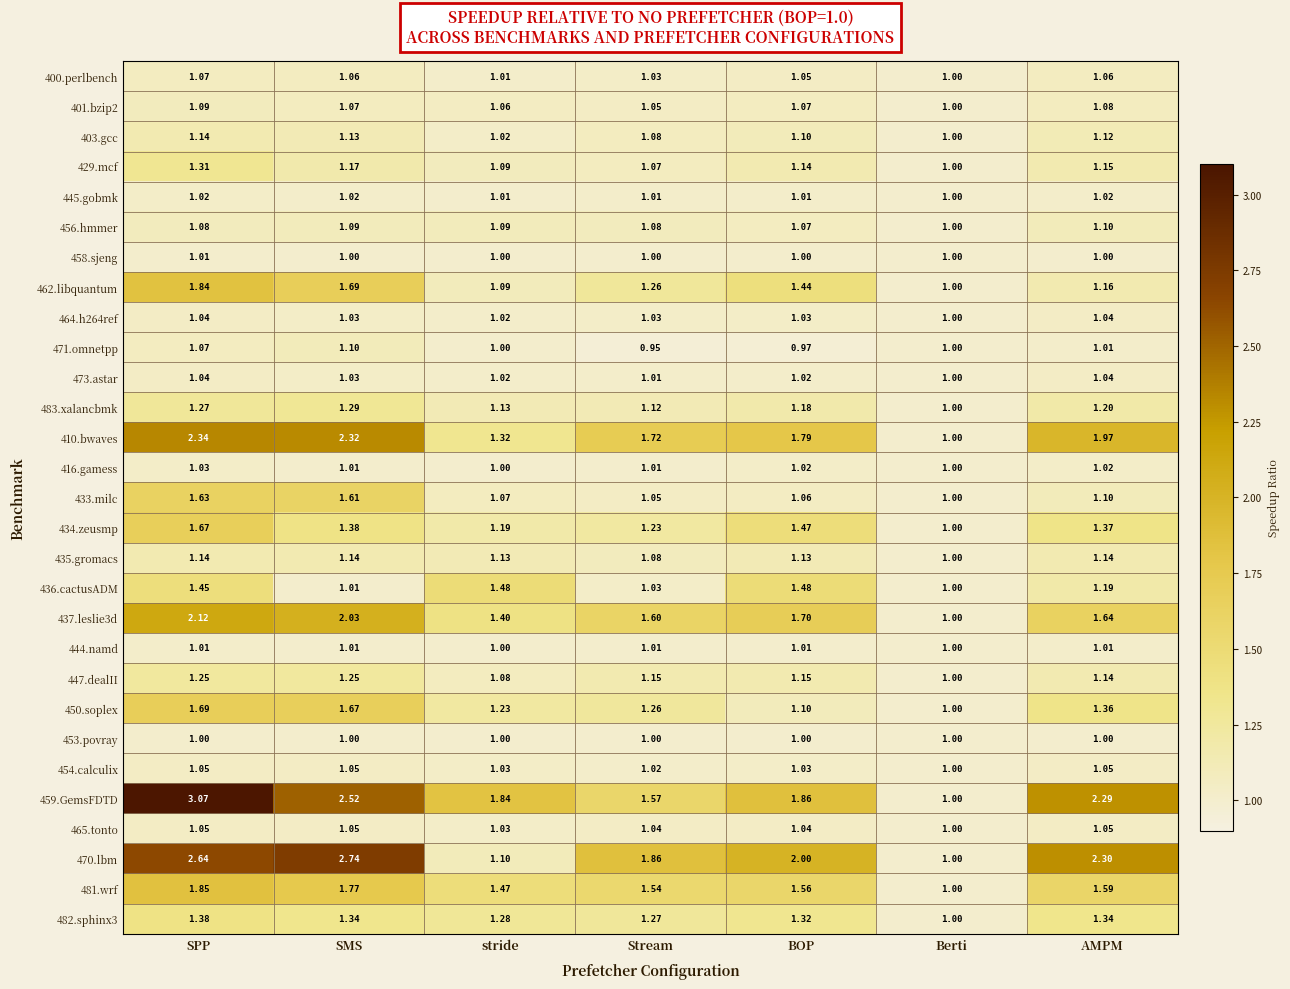

Which series has the largest total across all categories?

459.GemsFDTD